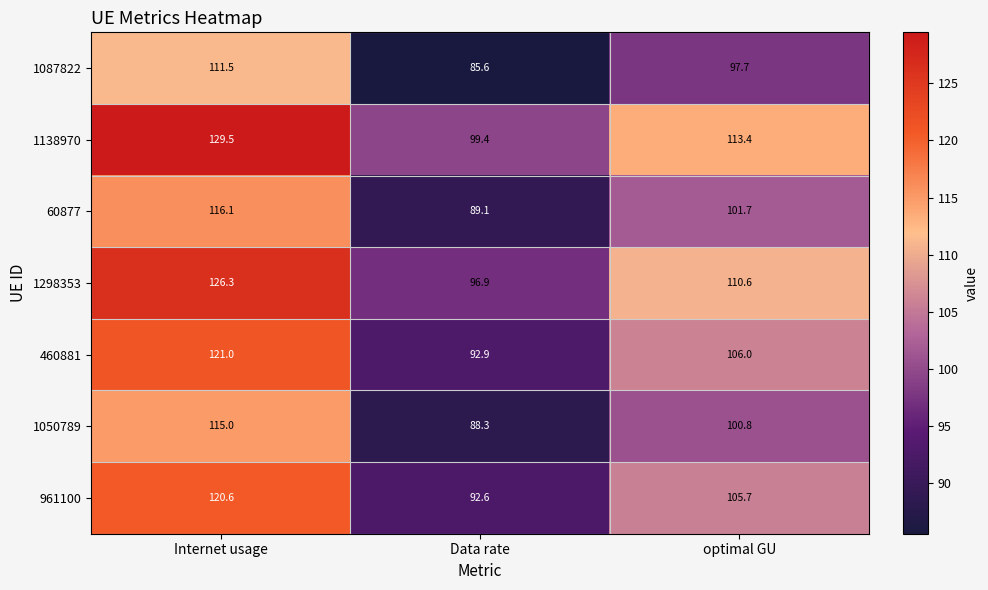

Reading left to right, what are all the values shown in this chart?

1087822: Internet usage=111.5	Data rate=85.6	optimal GU=97.7
1138970: Internet usage=129.5	Data rate=99.4	optimal GU=113.4
60877: Internet usage=116.1	Data rate=89.1	optimal GU=101.7
1298353: Internet usage=126.3	Data rate=96.9	optimal GU=110.6
460881: Internet usage=121.0	Data rate=92.9	optimal GU=106.0
1050789: Internet usage=115.0	Data rate=88.3	optimal GU=100.8
961100: Internet usage=120.6	Data rate=92.6	optimal GU=105.7